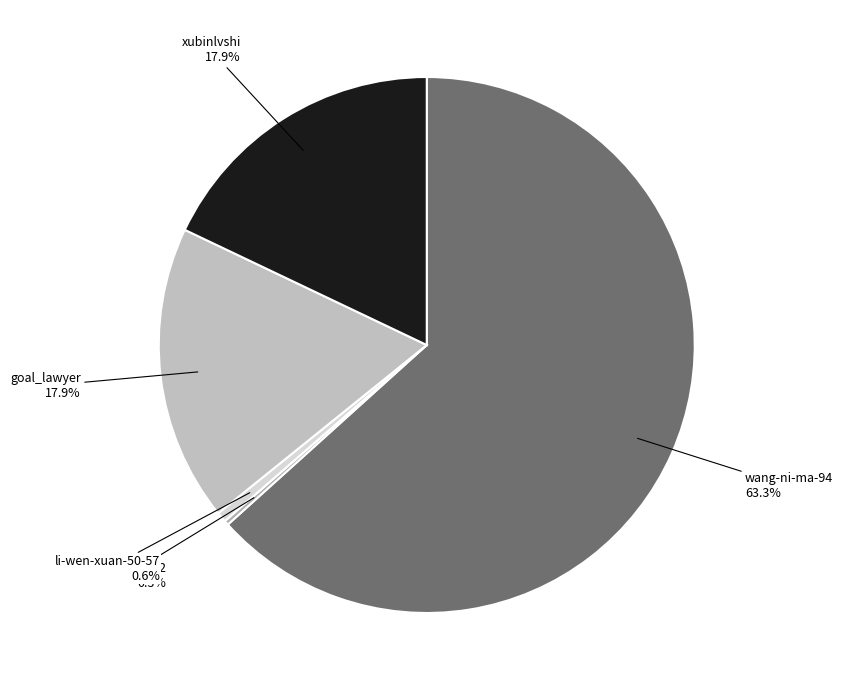

Is wang-ni-ma-94 the majority of the pie?

Yes